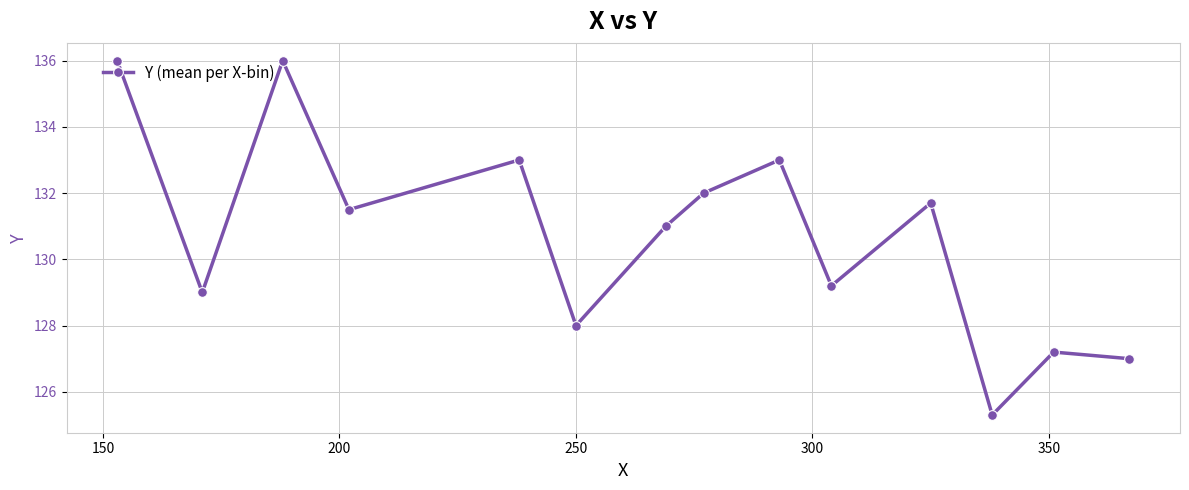

Count the number of data series in this chart.

1